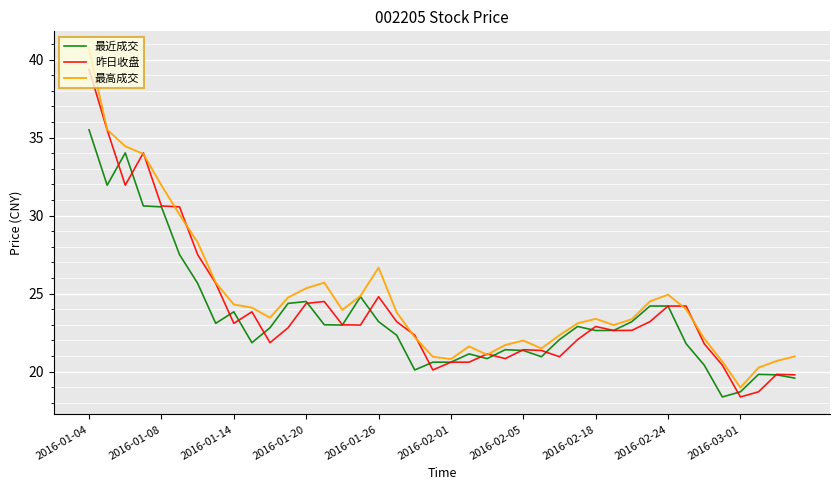

Which series has the widest spread of values?

最高成交